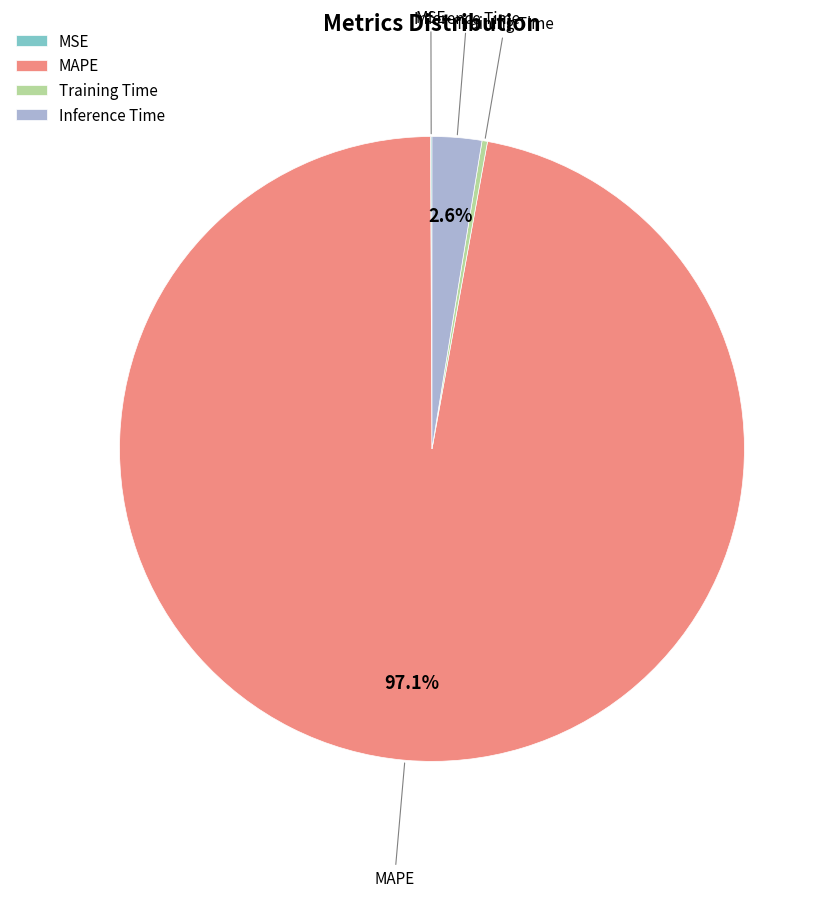

What is the total percentage of MAPE and Inference Time?

99.6%